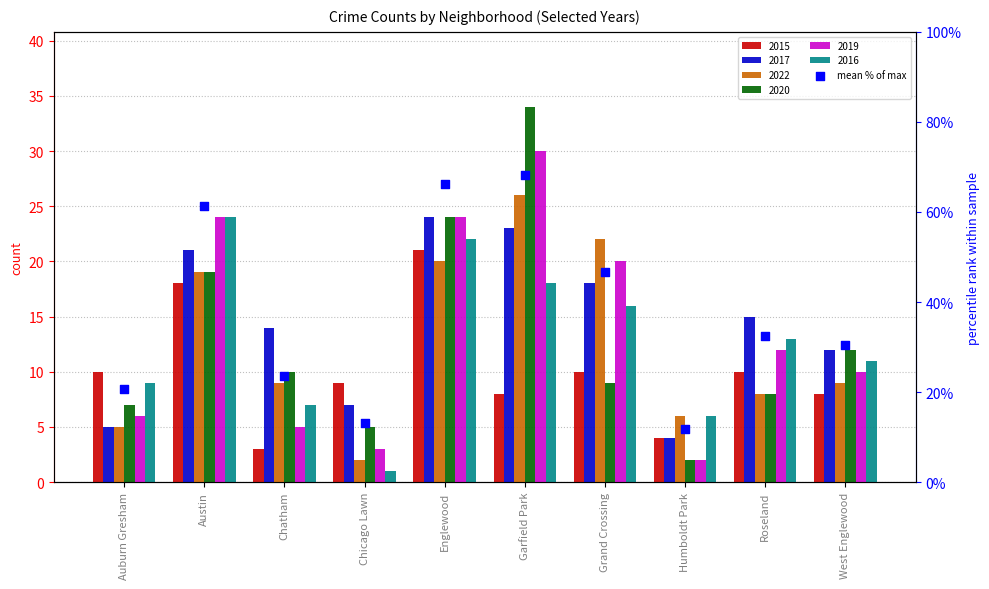

What is the change in value from Austin to Garfield Park?

+6.9